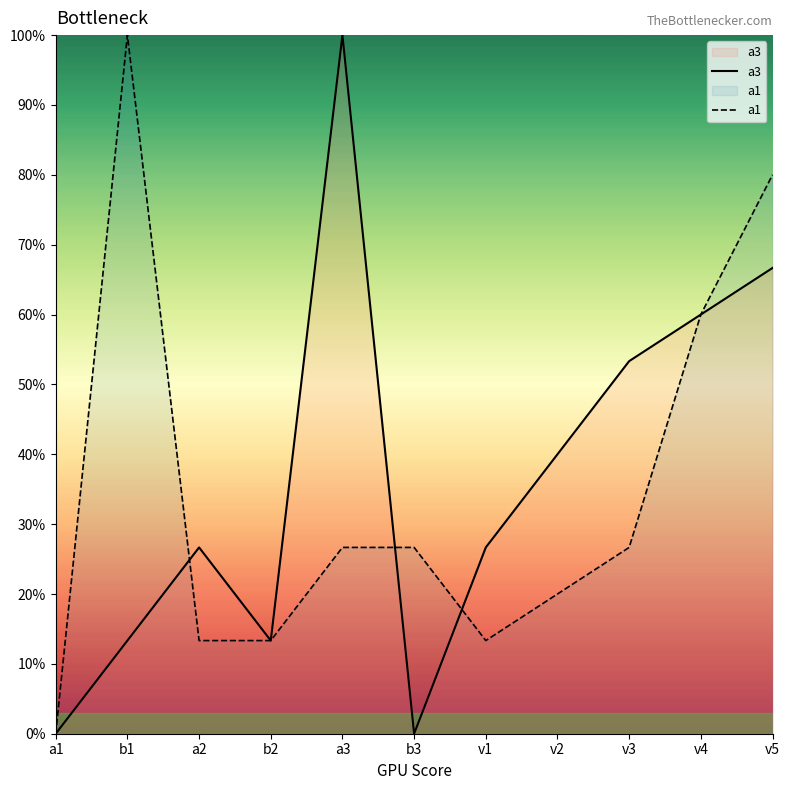

Is it true that a3 equals 0.0 at b3?

True